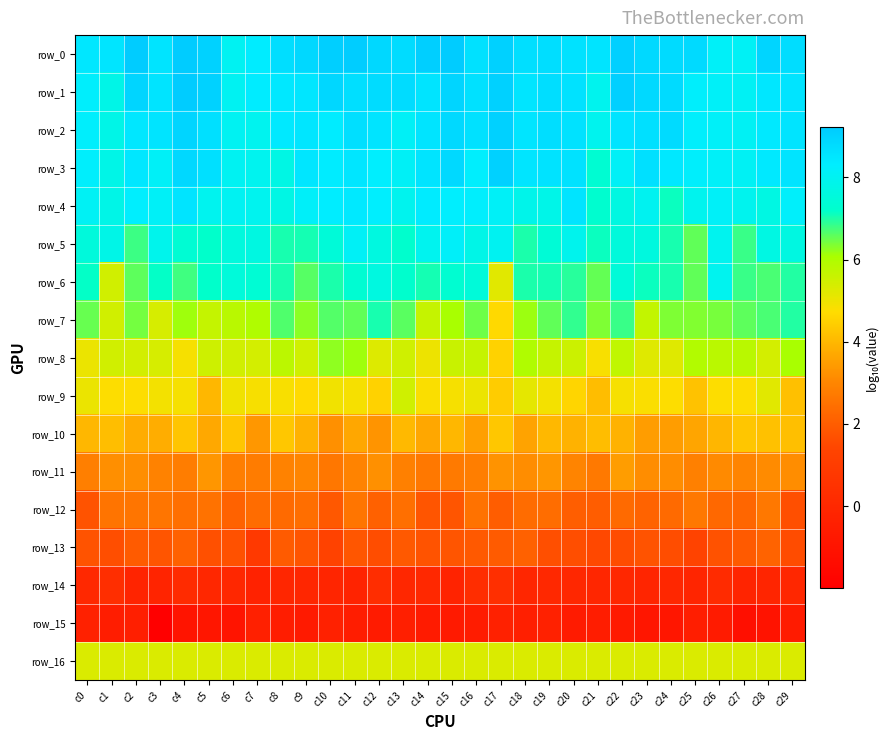

The value of row_11 at c26 is 4.2. True or false?

False